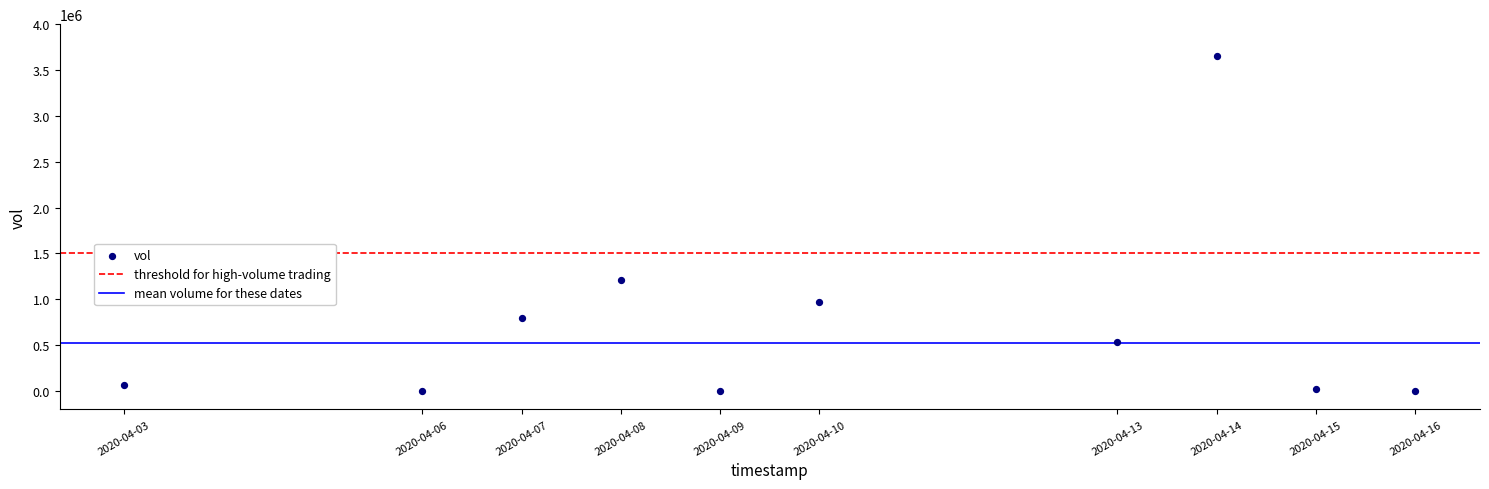

What Y value in the scatter plot is closest to 1824100?

1207700